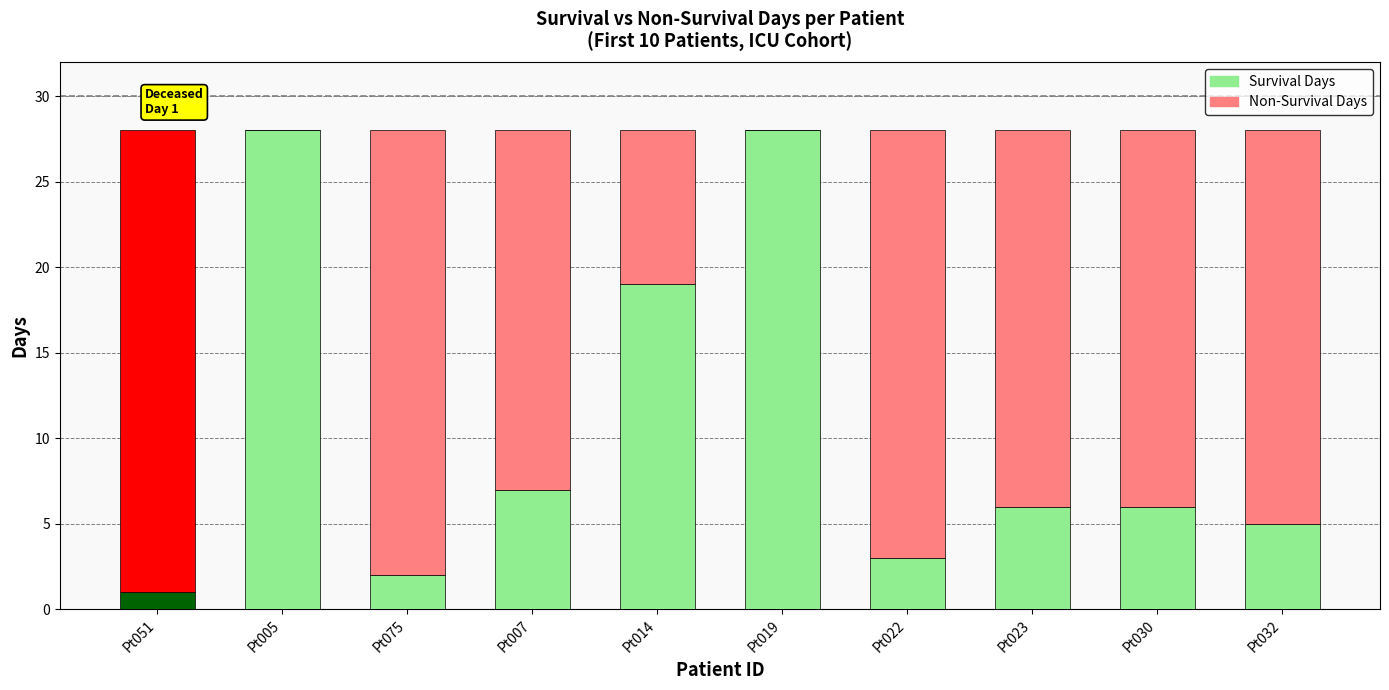

Which series changed the most between Pt005 and Pt022?

Survival (days)